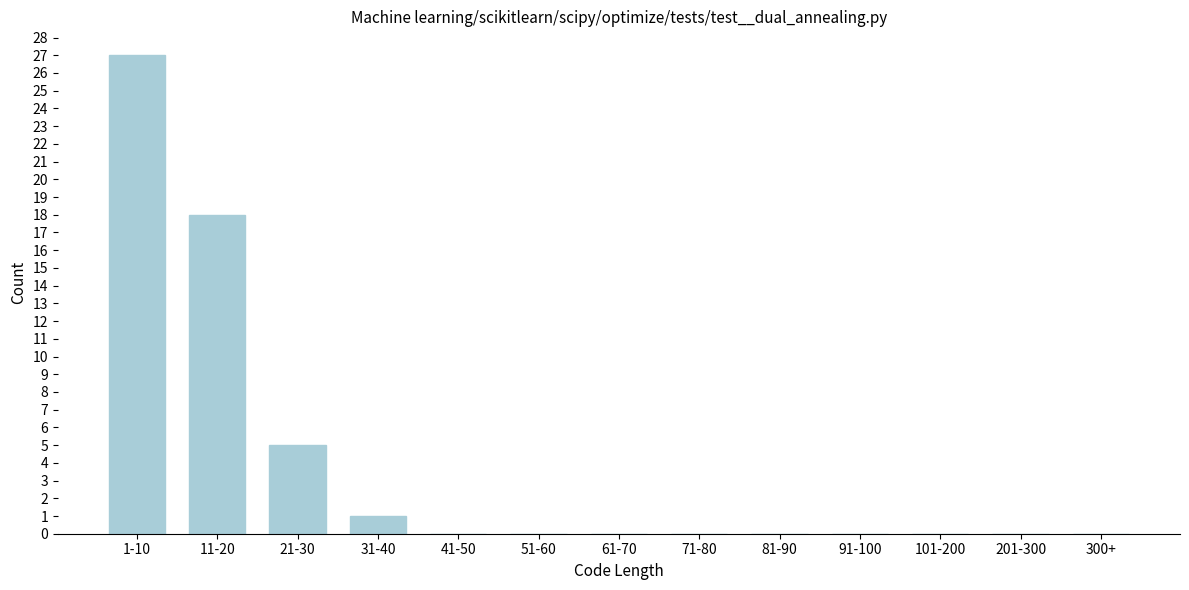

Reading right to left, transcribe all the data shown in this chart.

300+=0	201-300=0	101-200=0	91-100=0	81-90=0	71-80=0	61-70=0	51-60=0	41-50=0	31-40=1	21-30=5	11-20=18	1-10=27